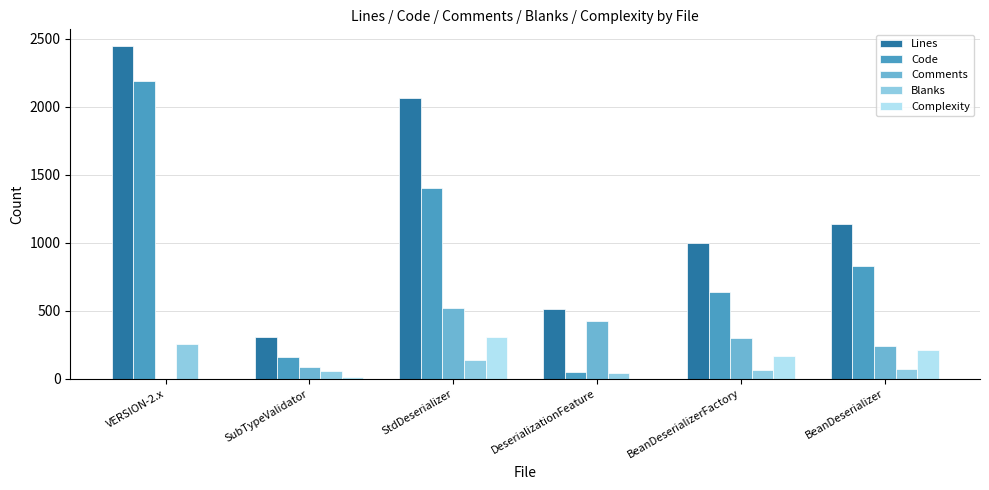

At which category is the sum across all series the highest?

VERSION-2.x